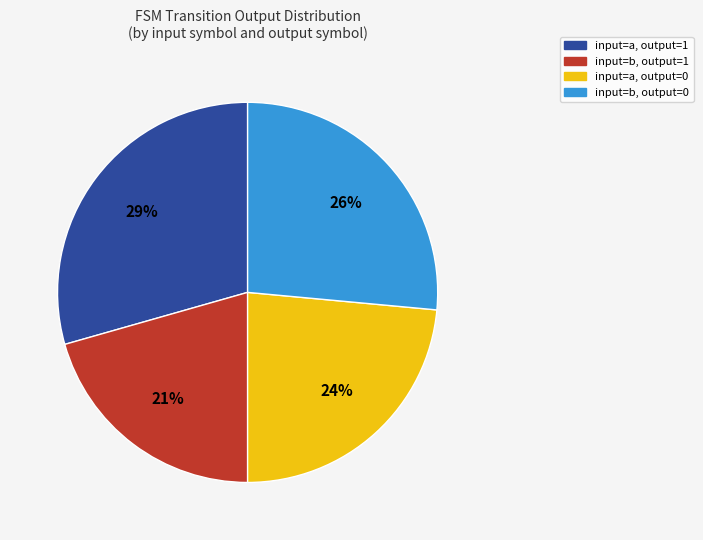

Is there a majority slice in this chart?

No